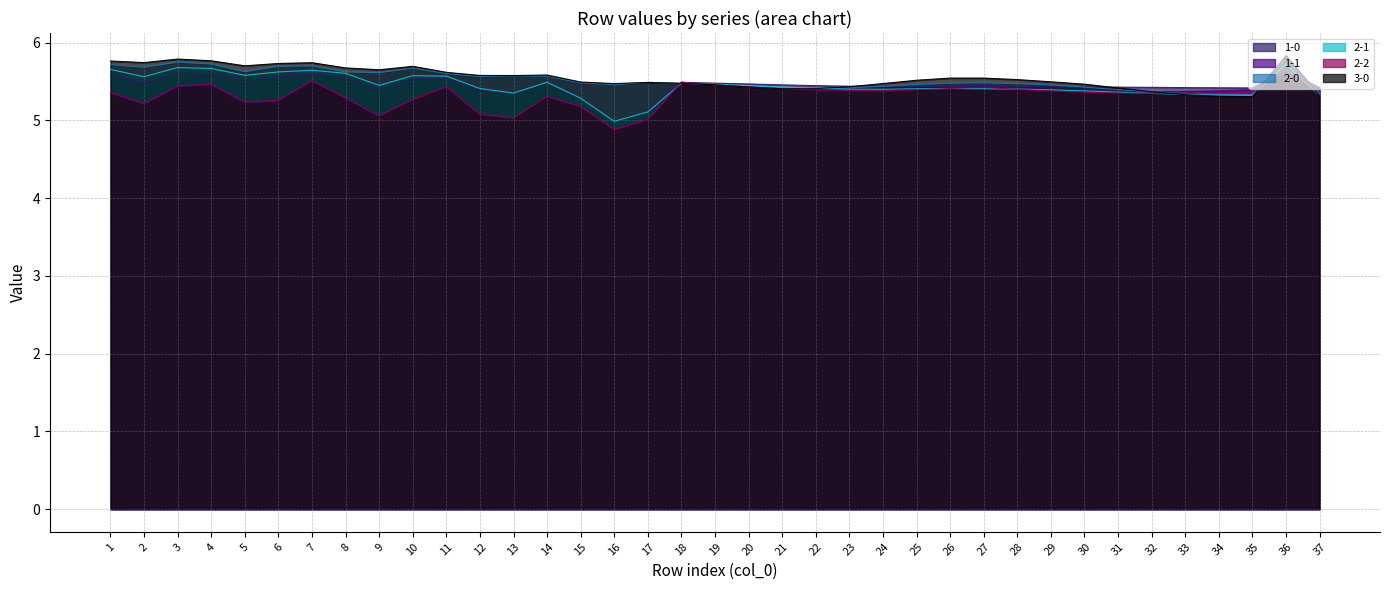

At which category is the sum across all series the highest?

36